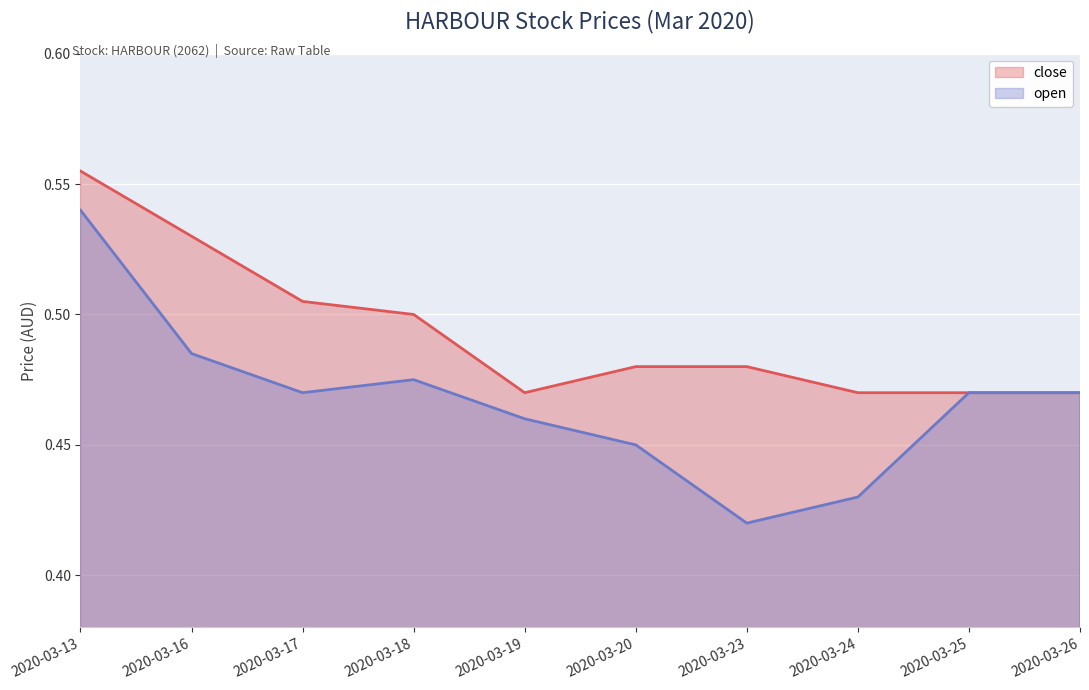

Reading left to right, extract all data points from this chart.

close: 2020-03-13=0.6	2020-03-16=0.5	2020-03-17=0.5	2020-03-18=0.5	2020-03-19=0.5	2020-03-20=0.5	2020-03-23=0.5	2020-03-24=0.5	2020-03-25=0.5	2020-03-26=0.5
open: 2020-03-13=0.5	2020-03-16=0.5	2020-03-17=0.5	2020-03-18=0.5	2020-03-19=0.5	2020-03-20=0.5	2020-03-23=0.4	2020-03-24=0.4	2020-03-25=0.5	2020-03-26=0.5